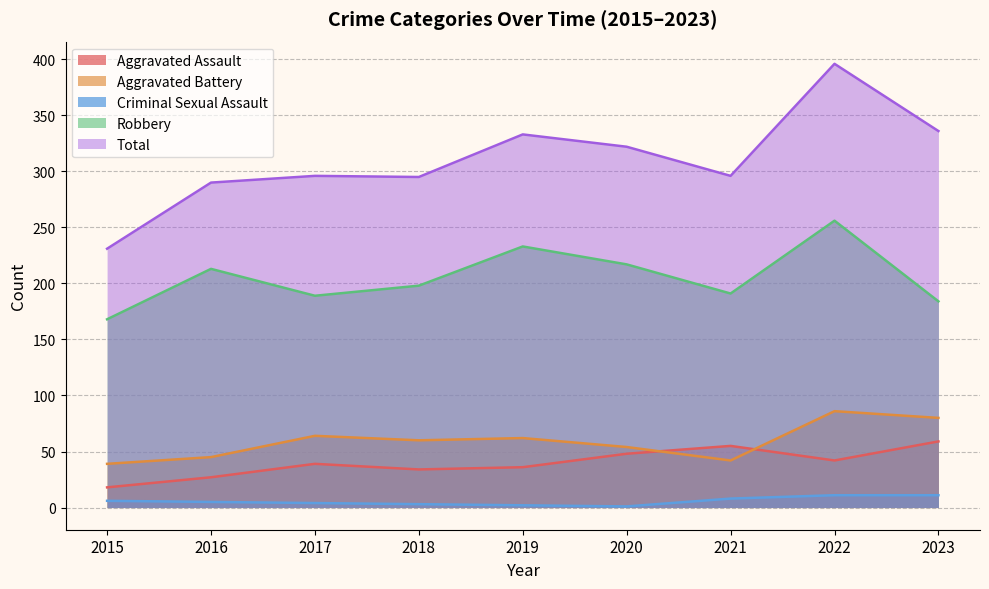

What are all the series names shown in the legend?

Aggravated Assault, Aggravated Battery, Criminal Sexual Assault, Robbery, Total